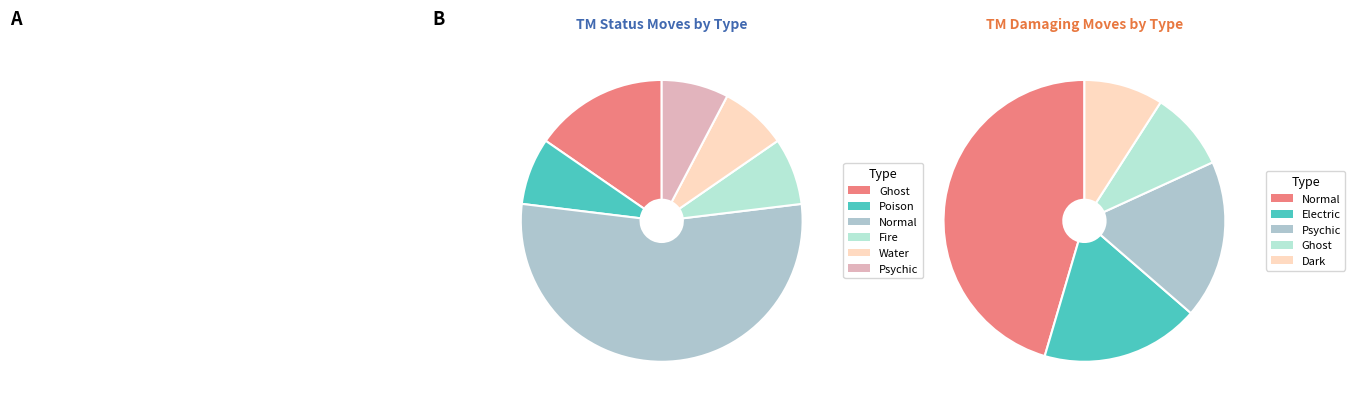

Does Water represent more than half of the total?

No